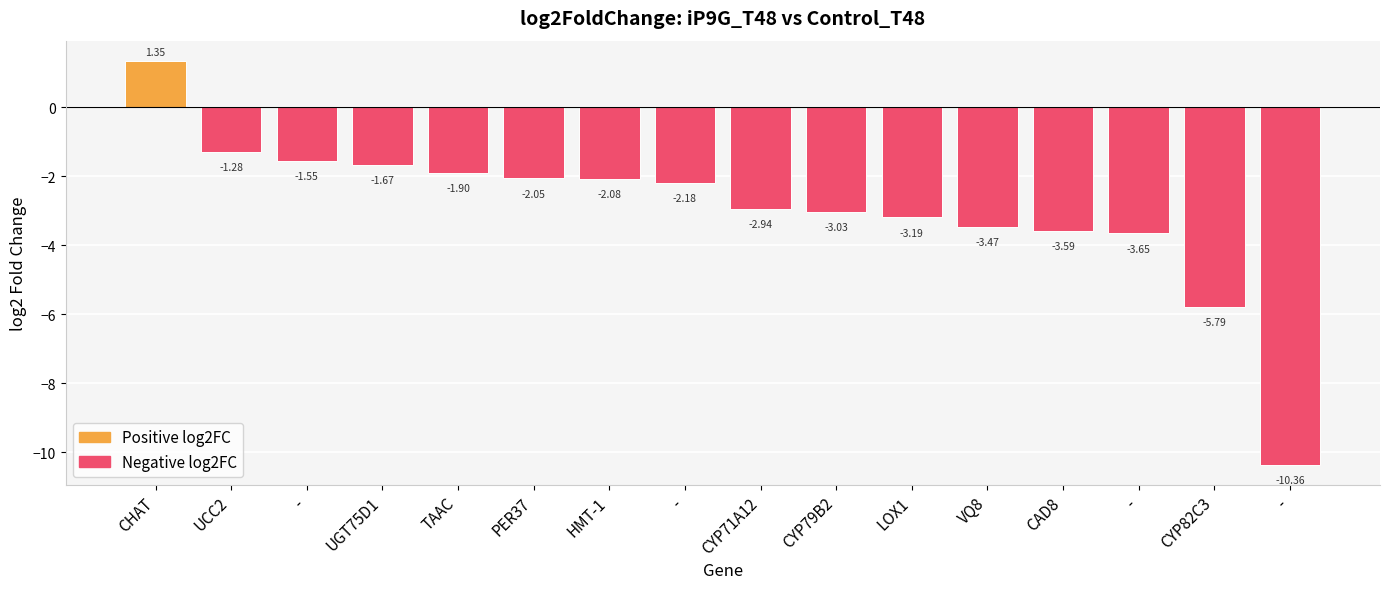

How many negative values are there?

15